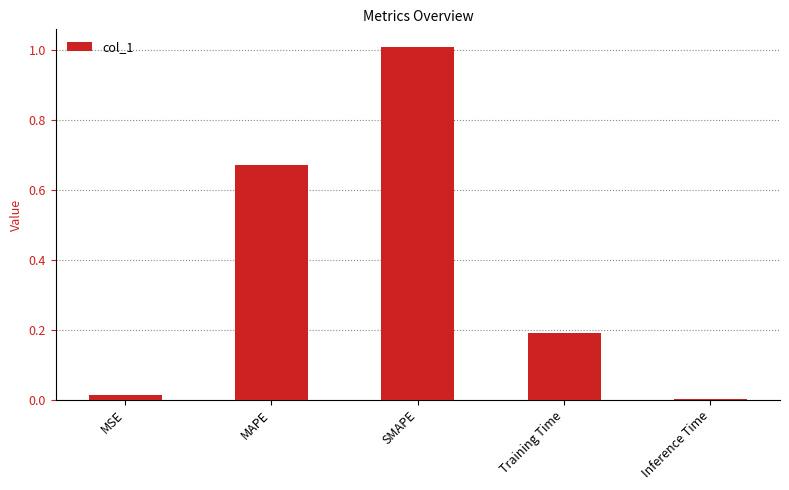

What is the change in value from MAPE to SMAPE?

+0.3